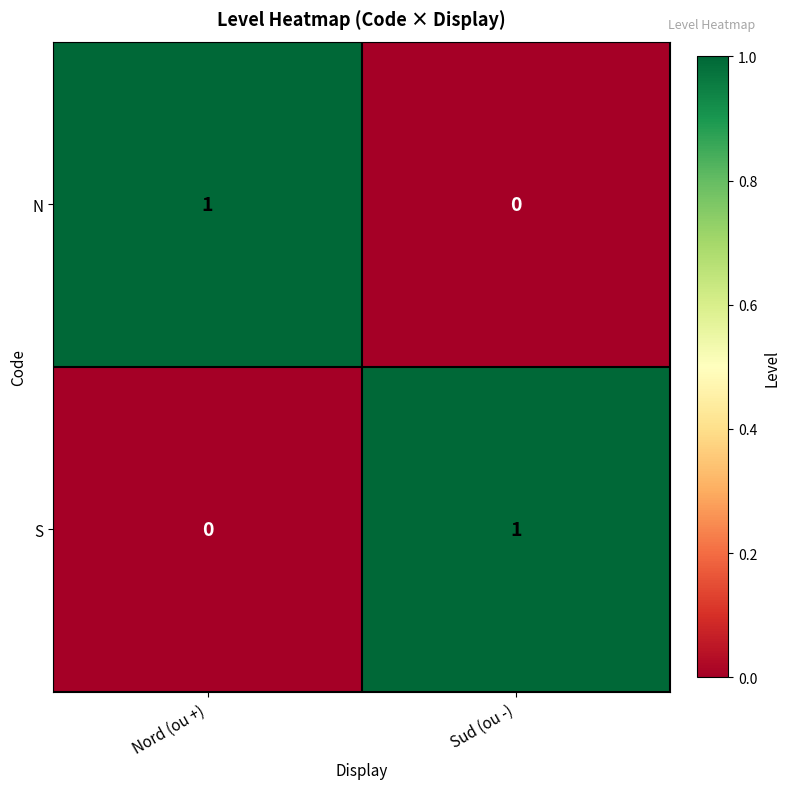

Which category has the lowest value in the N series?

Sud (ou -)